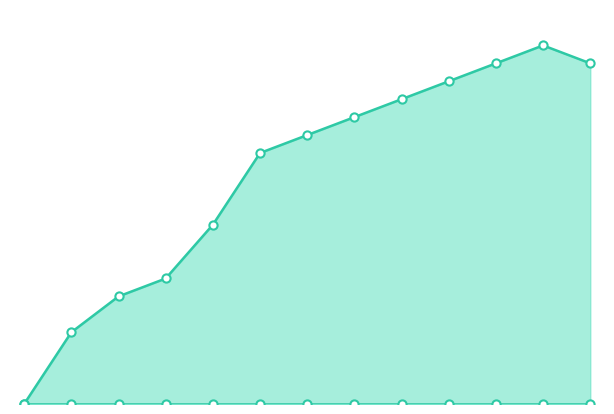

What is the ratio of the value at 12 to the value at 6?

1.3